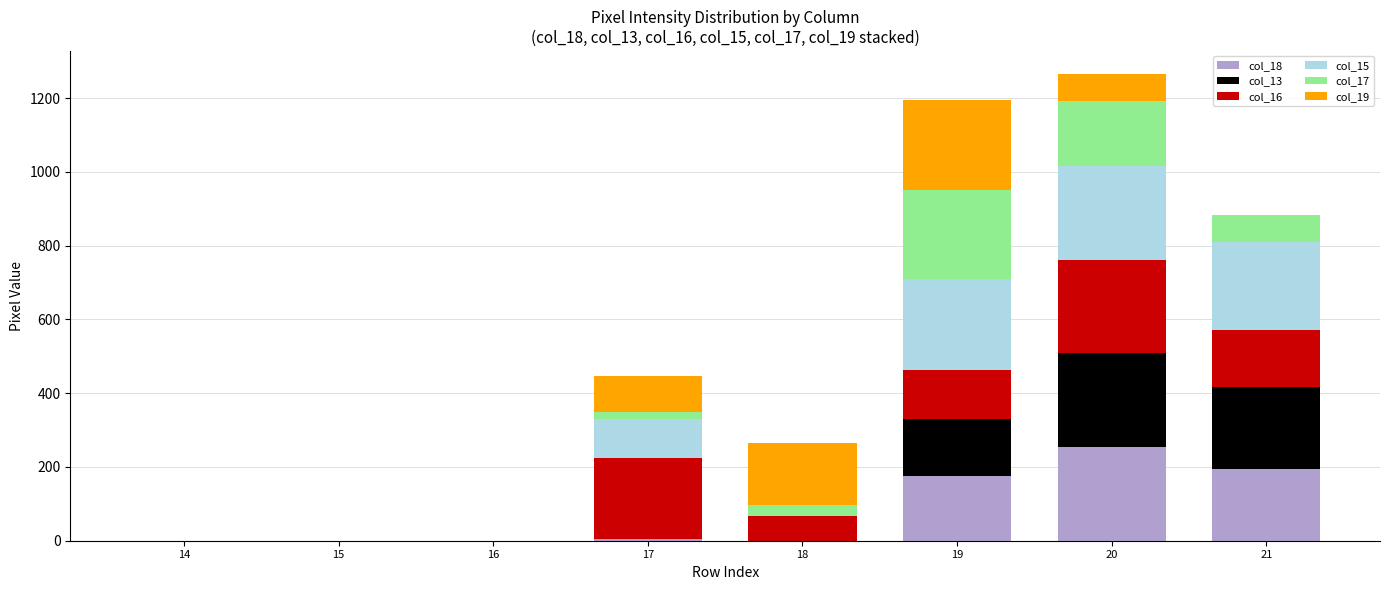

The value of col_18 at 18 is -80. True or false?

False